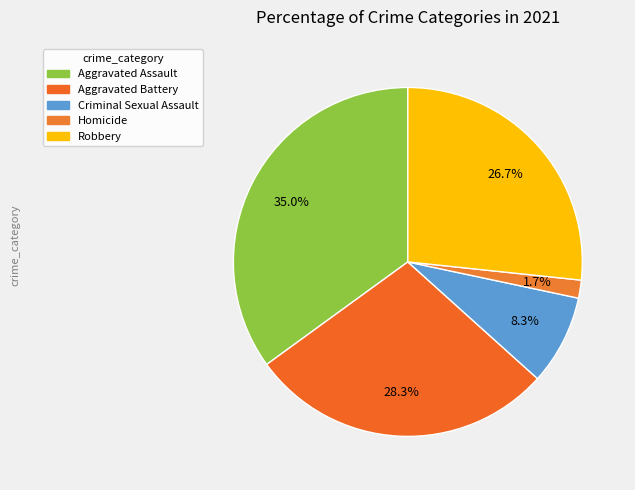

How many segments does this pie chart have?

5